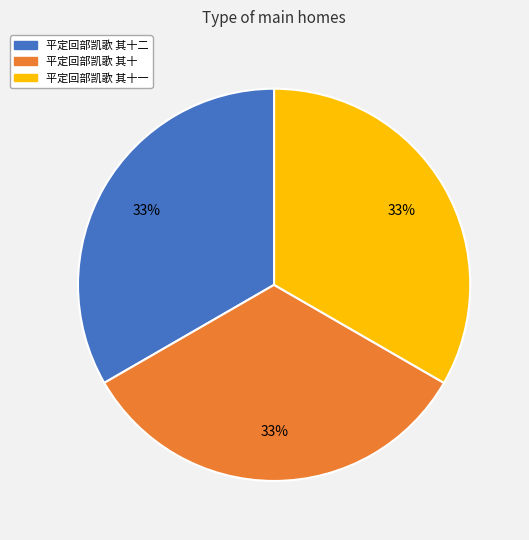

Does any single category account for the majority?

No